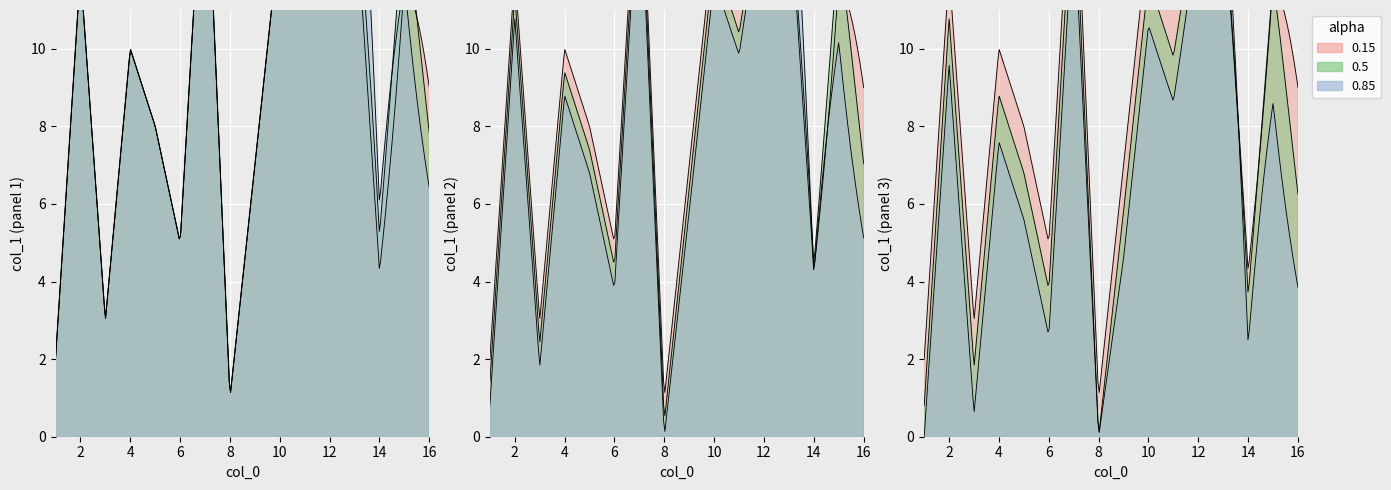

List the labels in order of value, smallest first.

8, 1, 3, 14, 6, 16, 9, 5, 15, 4, 11, 2, 10, 13, 12, 7